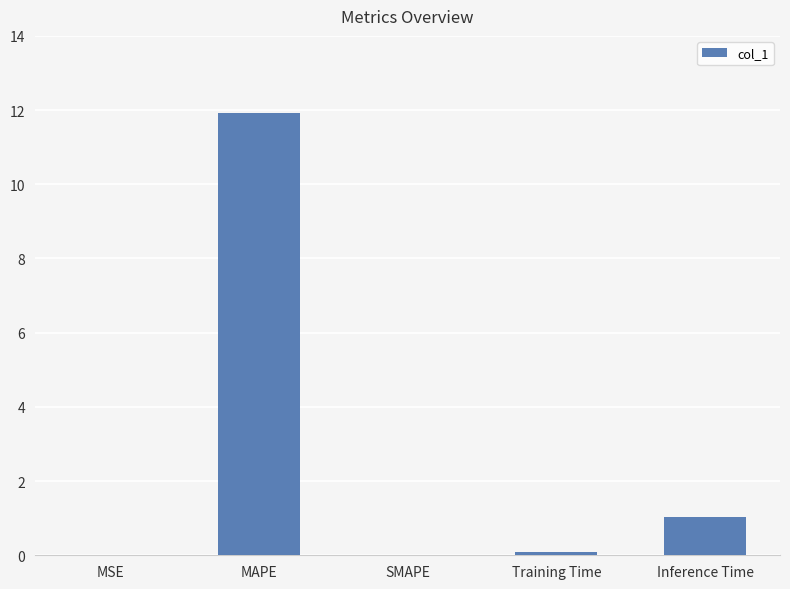

What is the sum of all values?

13.0